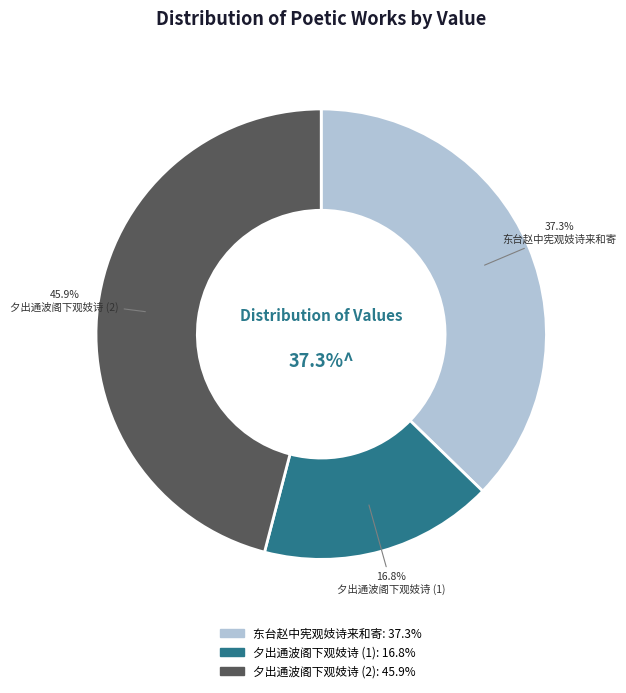

Approximately how many times larger is the value at 夕出通波阁下观妓诗 compared to 东台赵中宪观妓诗来和寄?

0.5